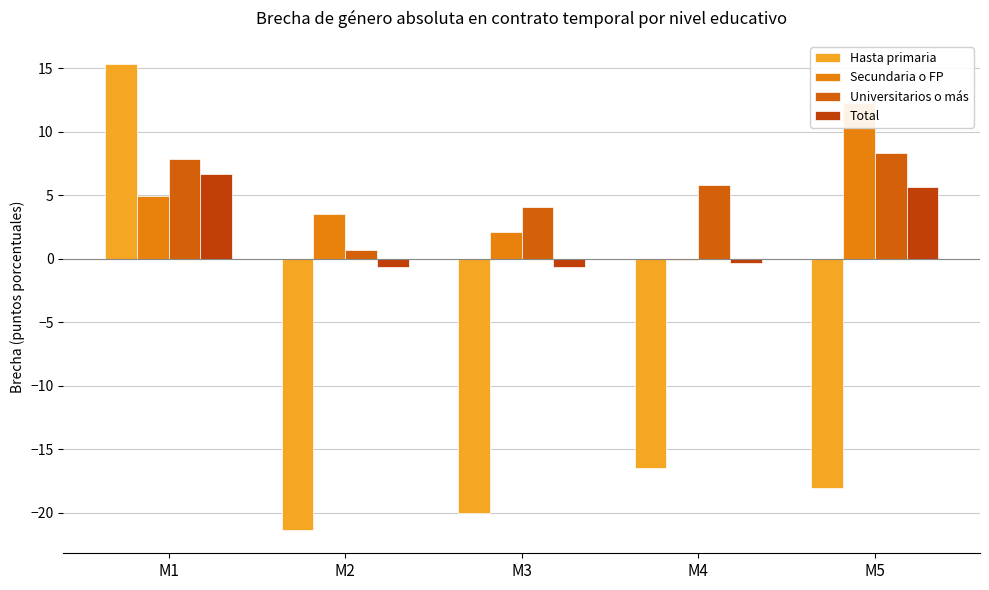

The value of Hasta primaria at M2 is -9.0. True or false?

False